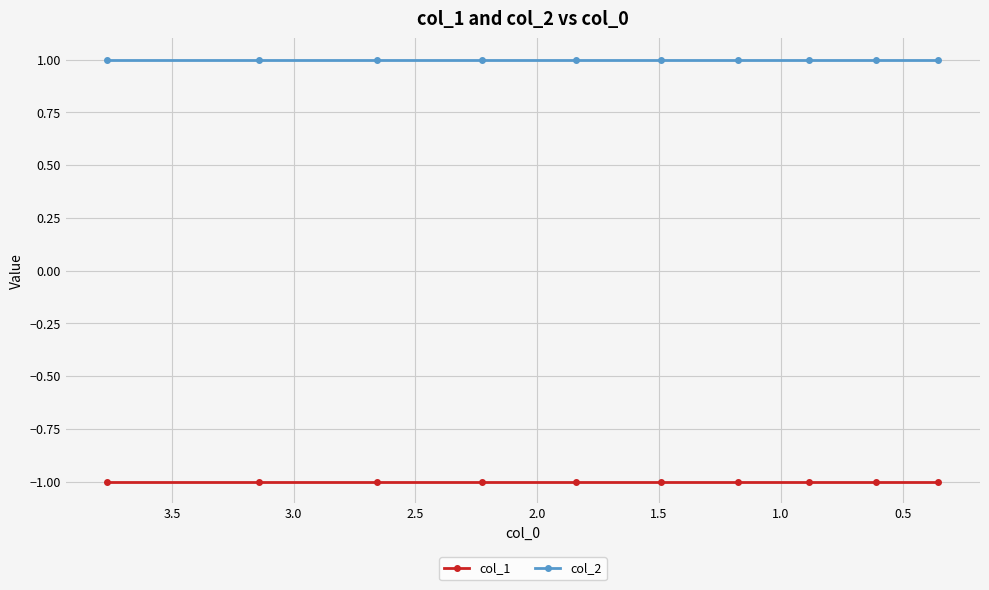

What are all the series names shown in the legend?

col_1, col_2